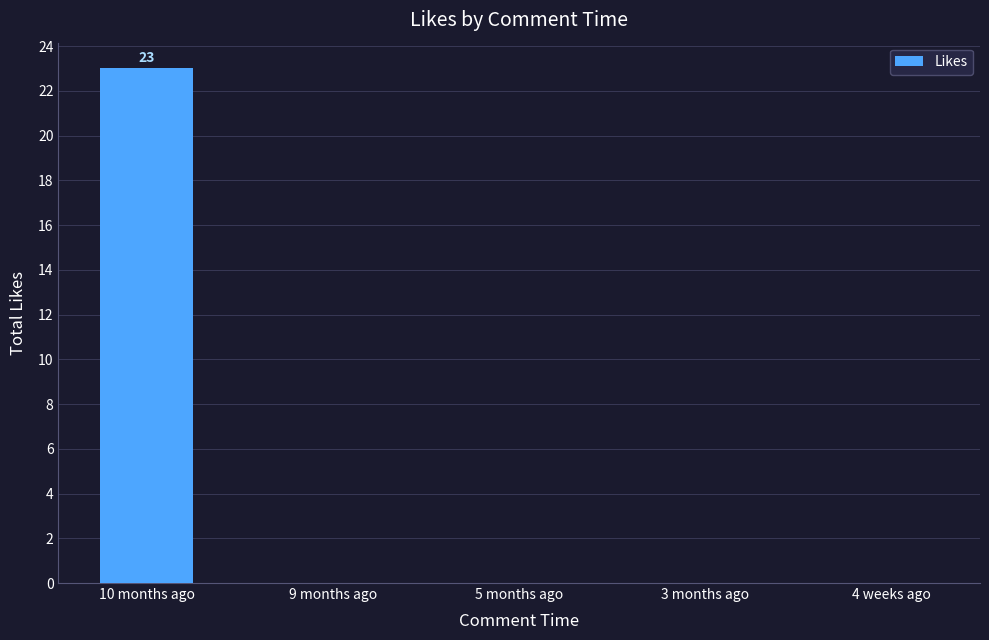

Which category has the highest value across all series?

10 months ago